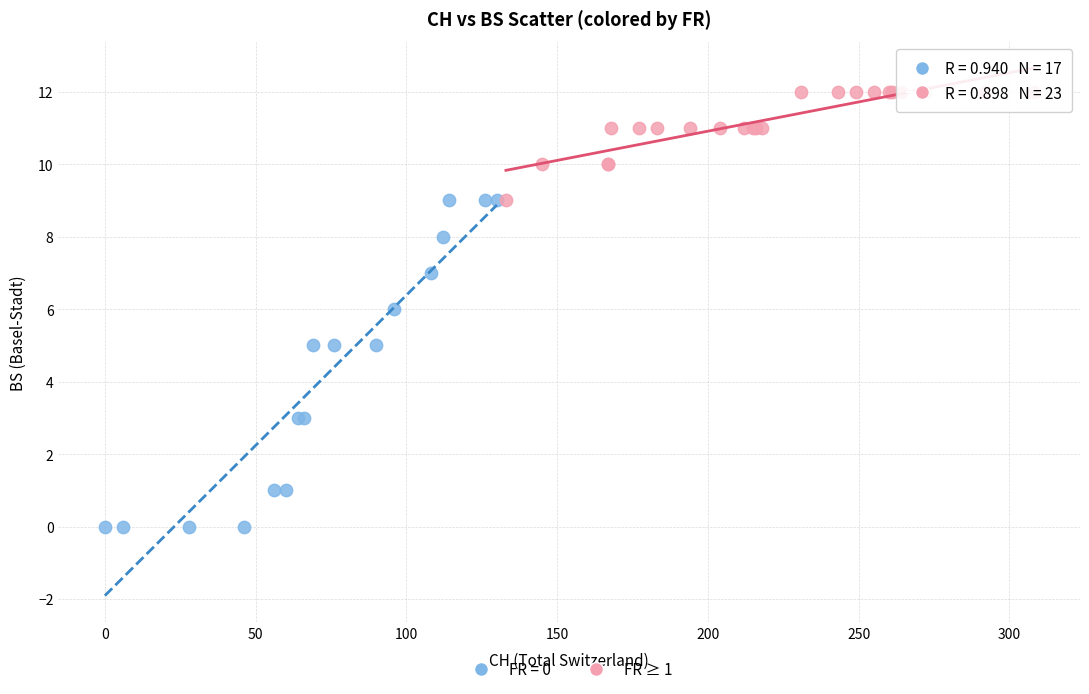

Which series contains the lowest Y value?

FR = 0